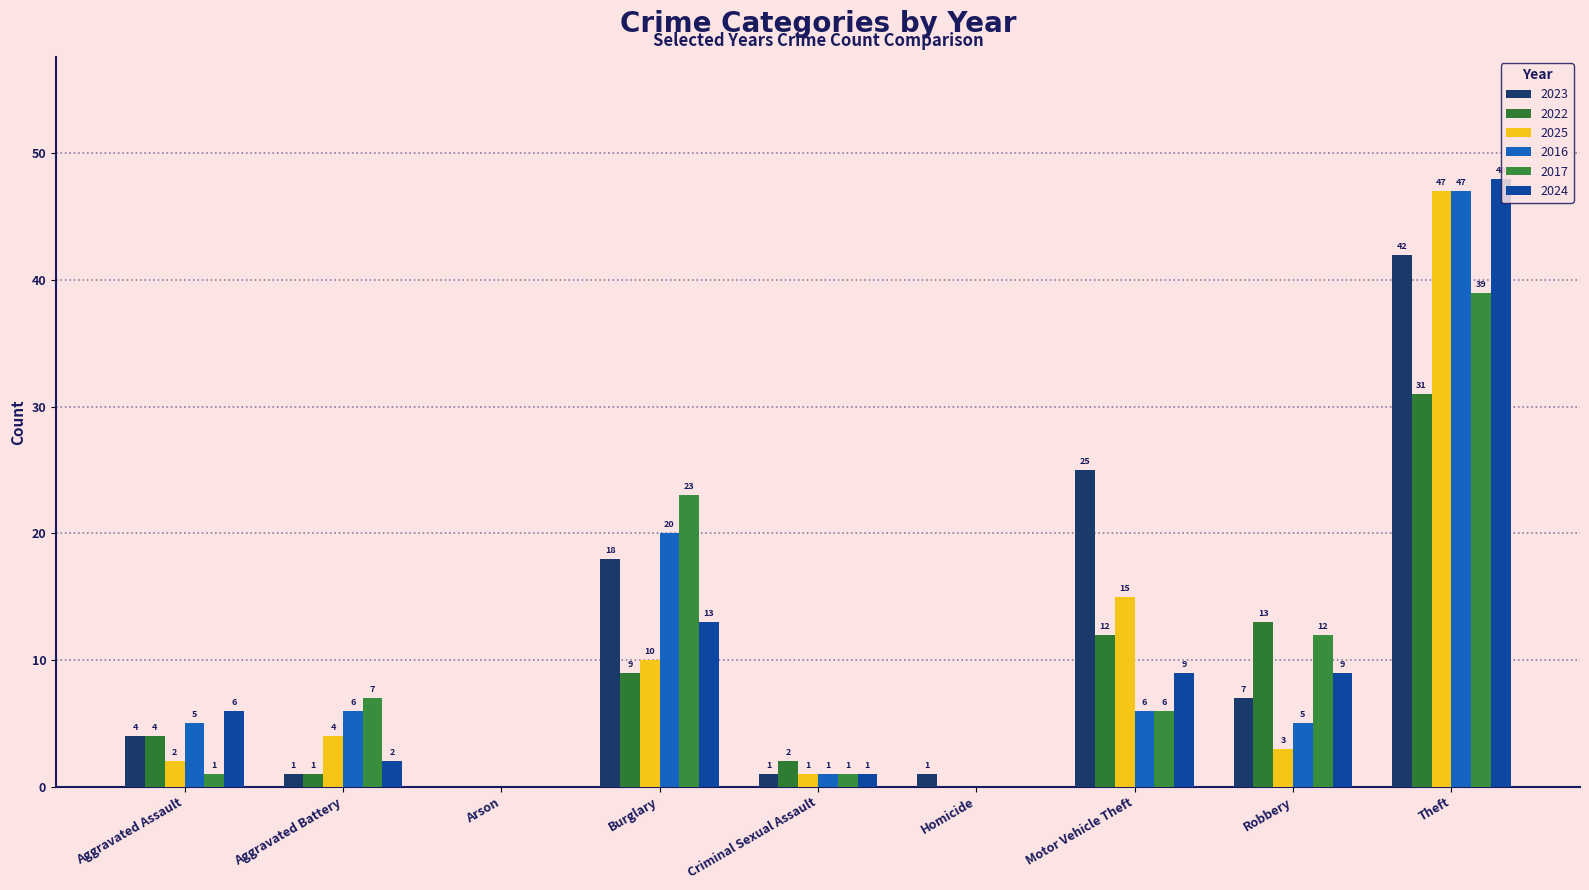

Which series has the largest total across all categories?

2023